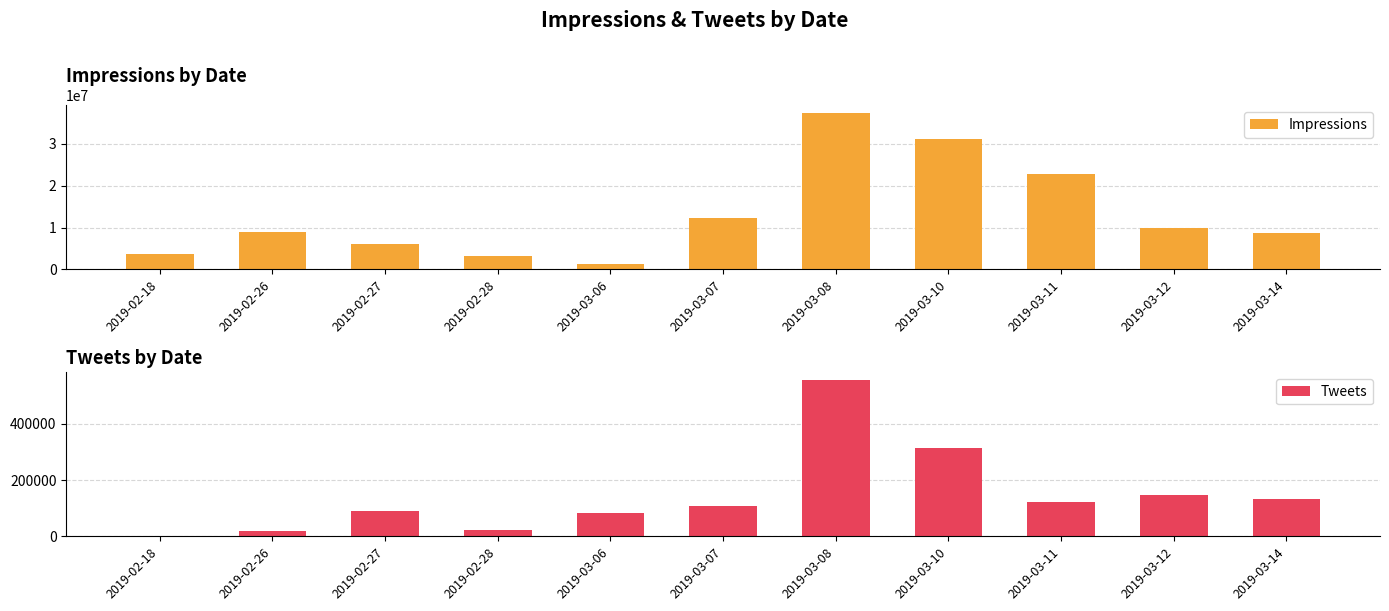

Which series has the largest total across all categories?

Impressions